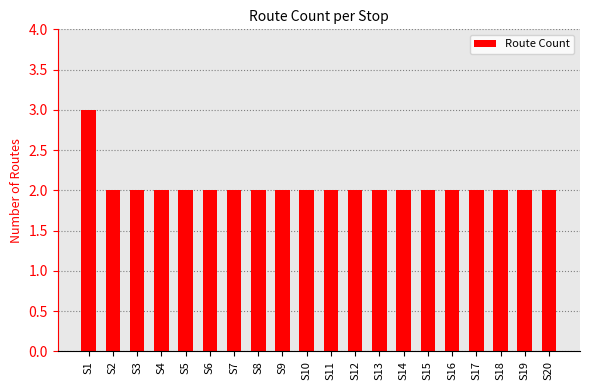

What is the change in value from S1 to S13?

-1